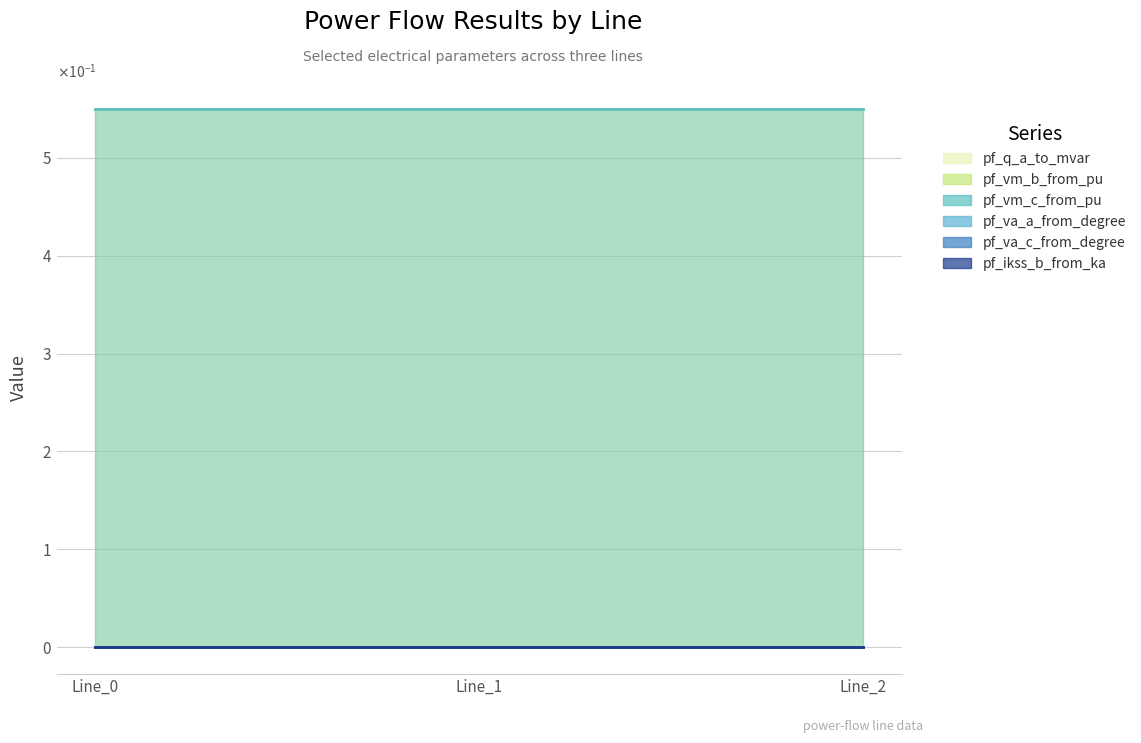

True or false: pf_va_c_from_degree has a value of 0.0 at Line_1.

False